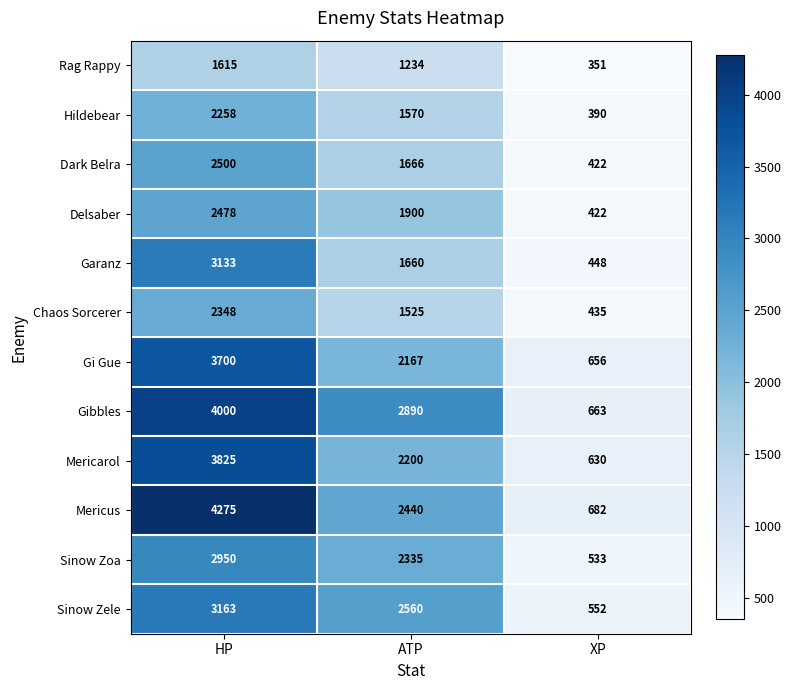

What is the smallest value displayed?

351